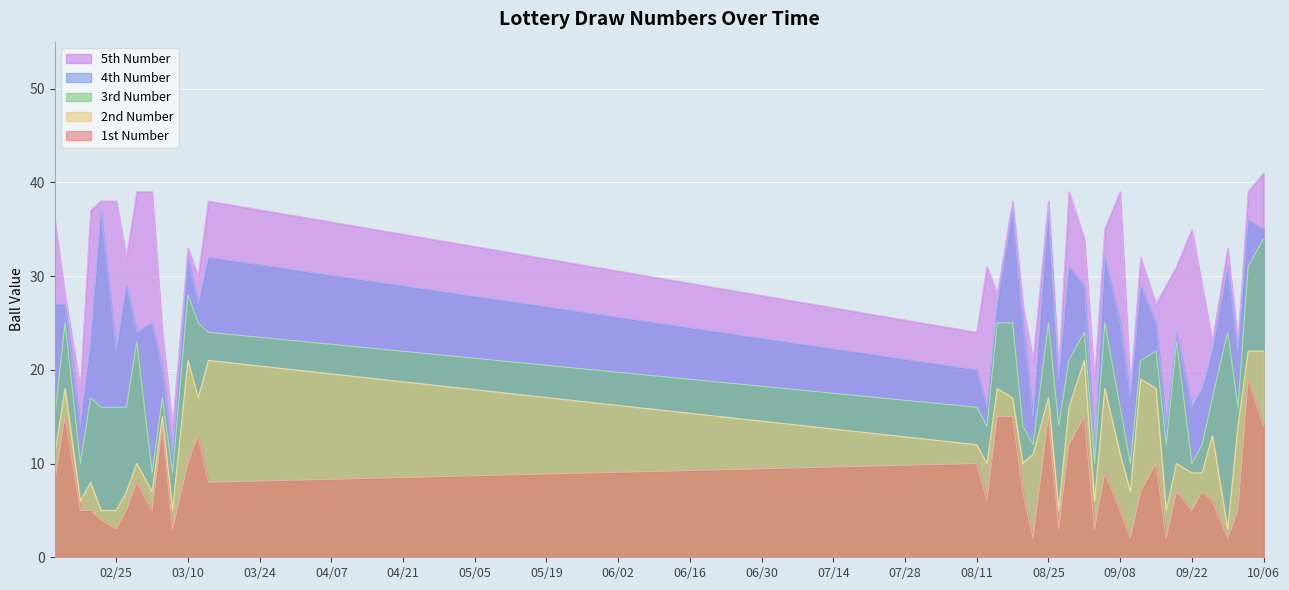

At which label does 3rd Number reach its peak?

10/06